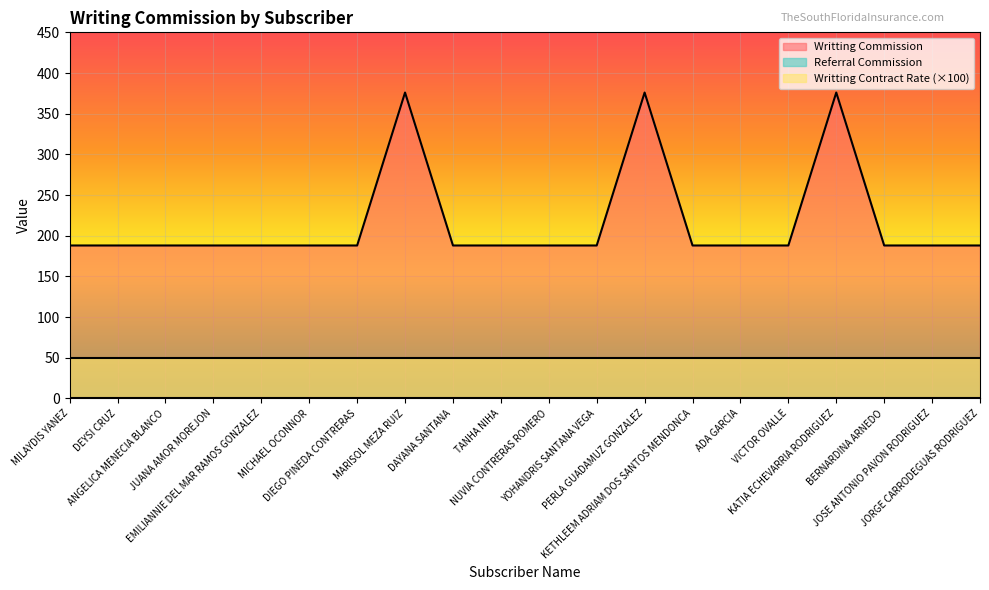

What is the difference between the highest and lowest values at JUANA AMOR MOREJON?

188